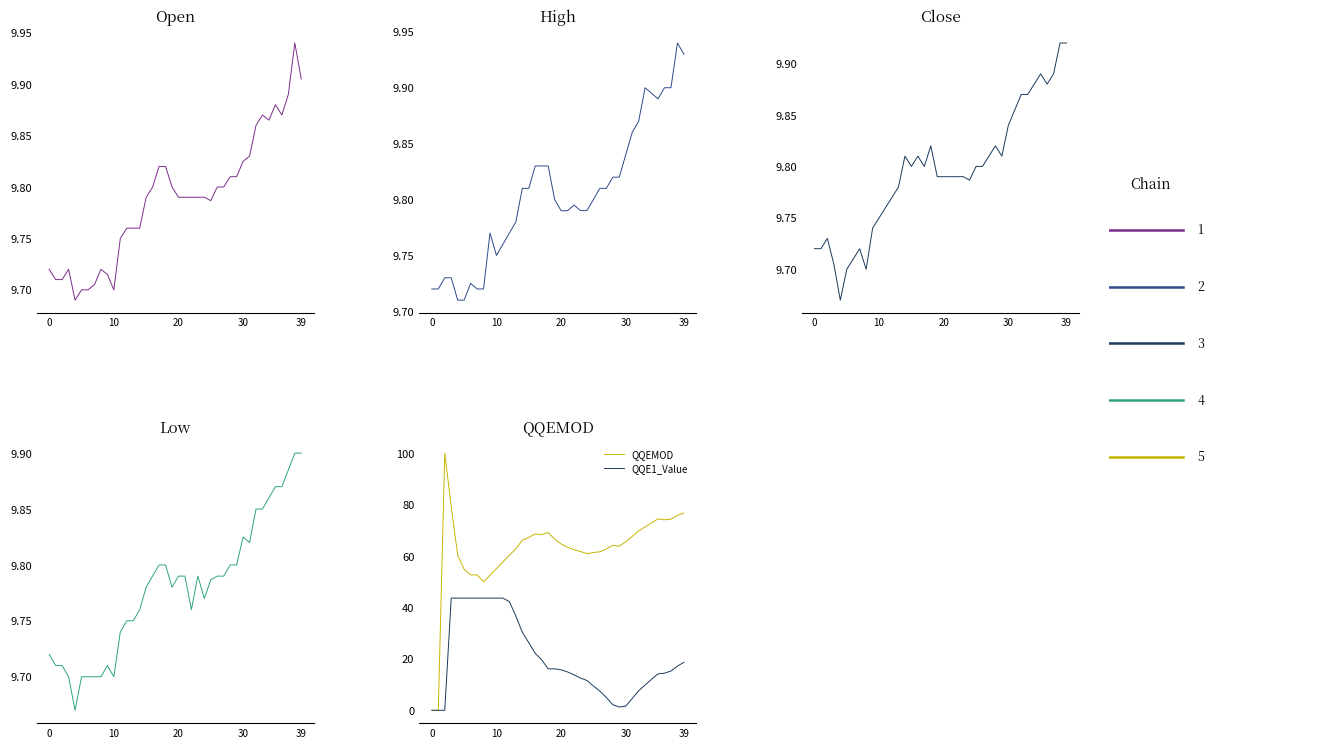

The QQE1_Value series shows -28.8 at 10. True or false?

False